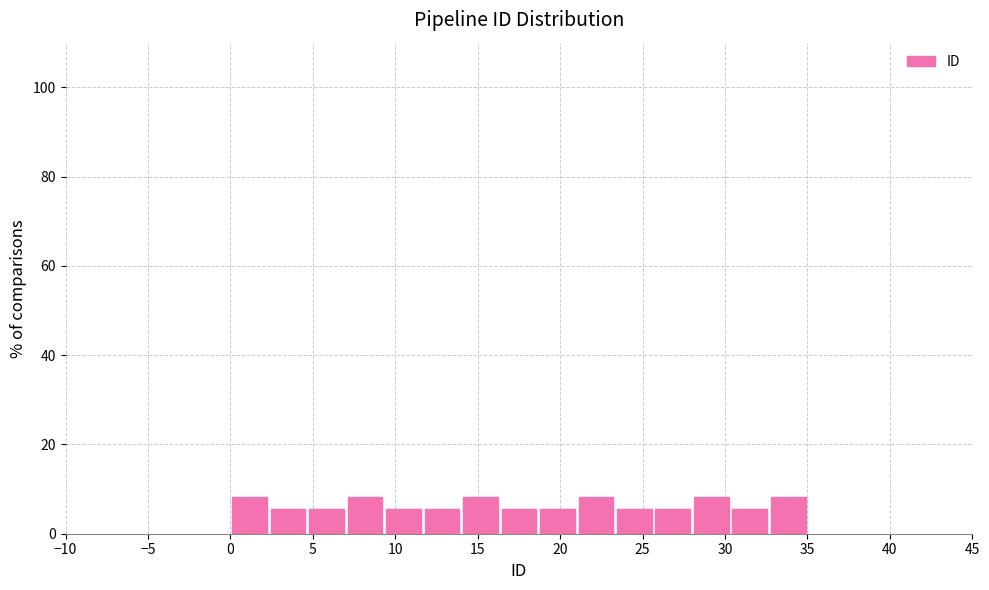

What is the height of the bar covering 21.0 to 23.5 on the x-axis? Neither the bar edges nor the heights are printed on the chart, so give them approximately, as read against the axes.

8